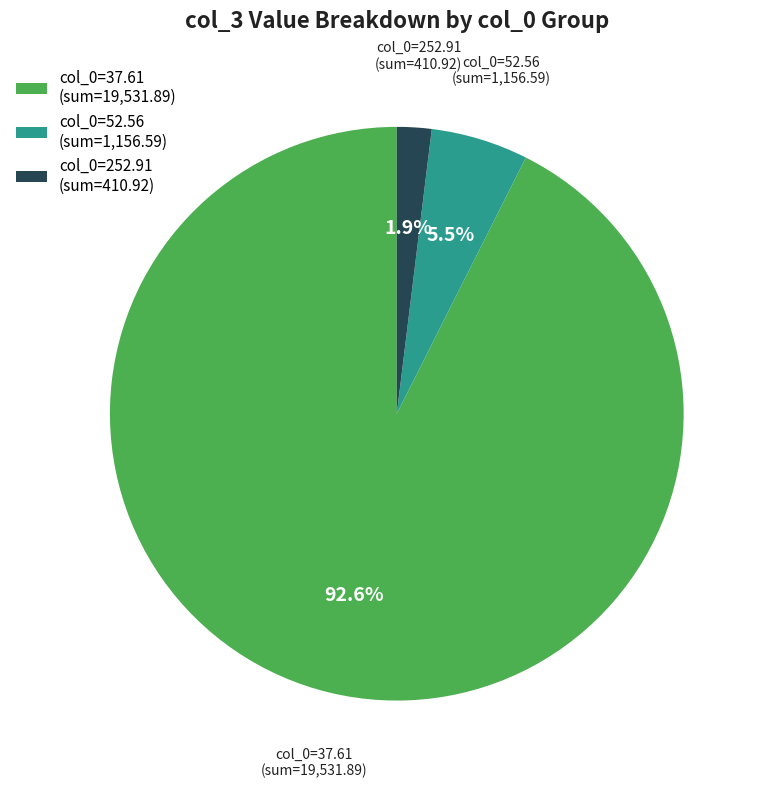

Between col_0=52.56 (sum=1,156.59) and col_0=252.91 (sum=410.92), which is larger?

col_0=52.56 (sum=1,156.59)